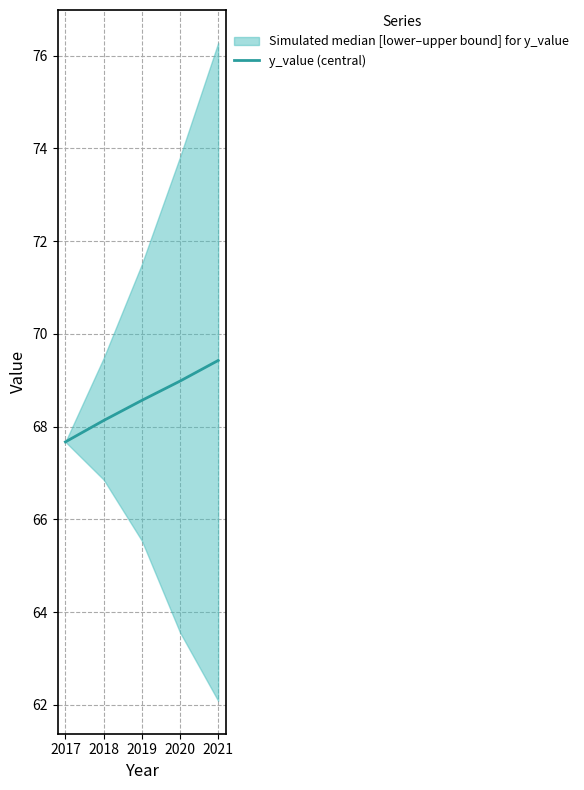

How many lines are shown in the chart?

1